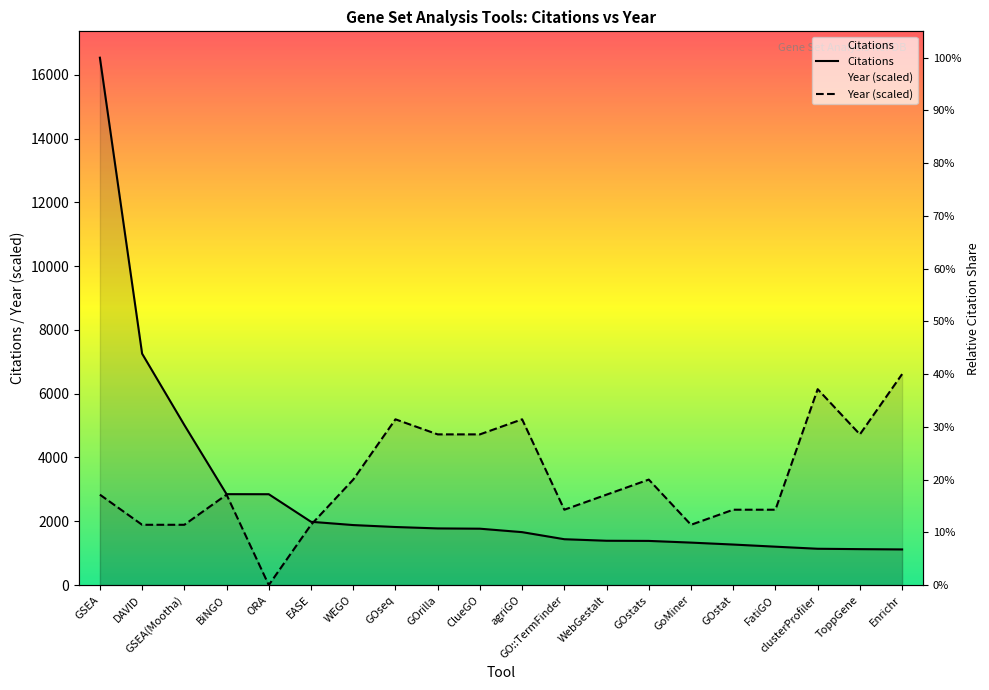

True or false: Citations has a value of 1203.0 at FatiGO.

True